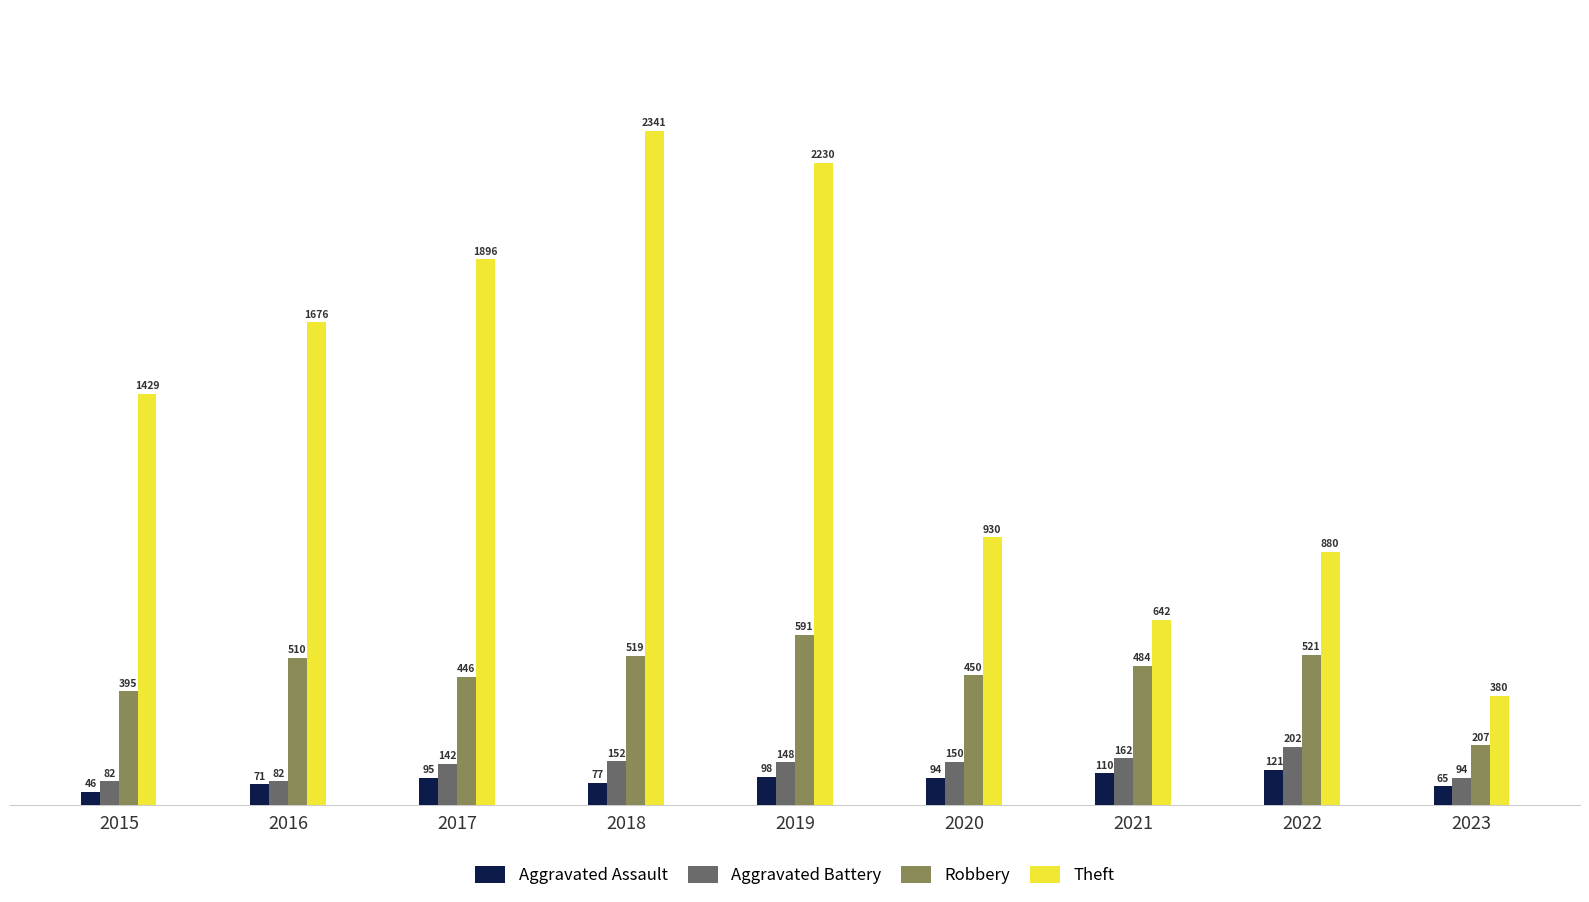

What is the spread (max minus min) of values at 2015?

1383